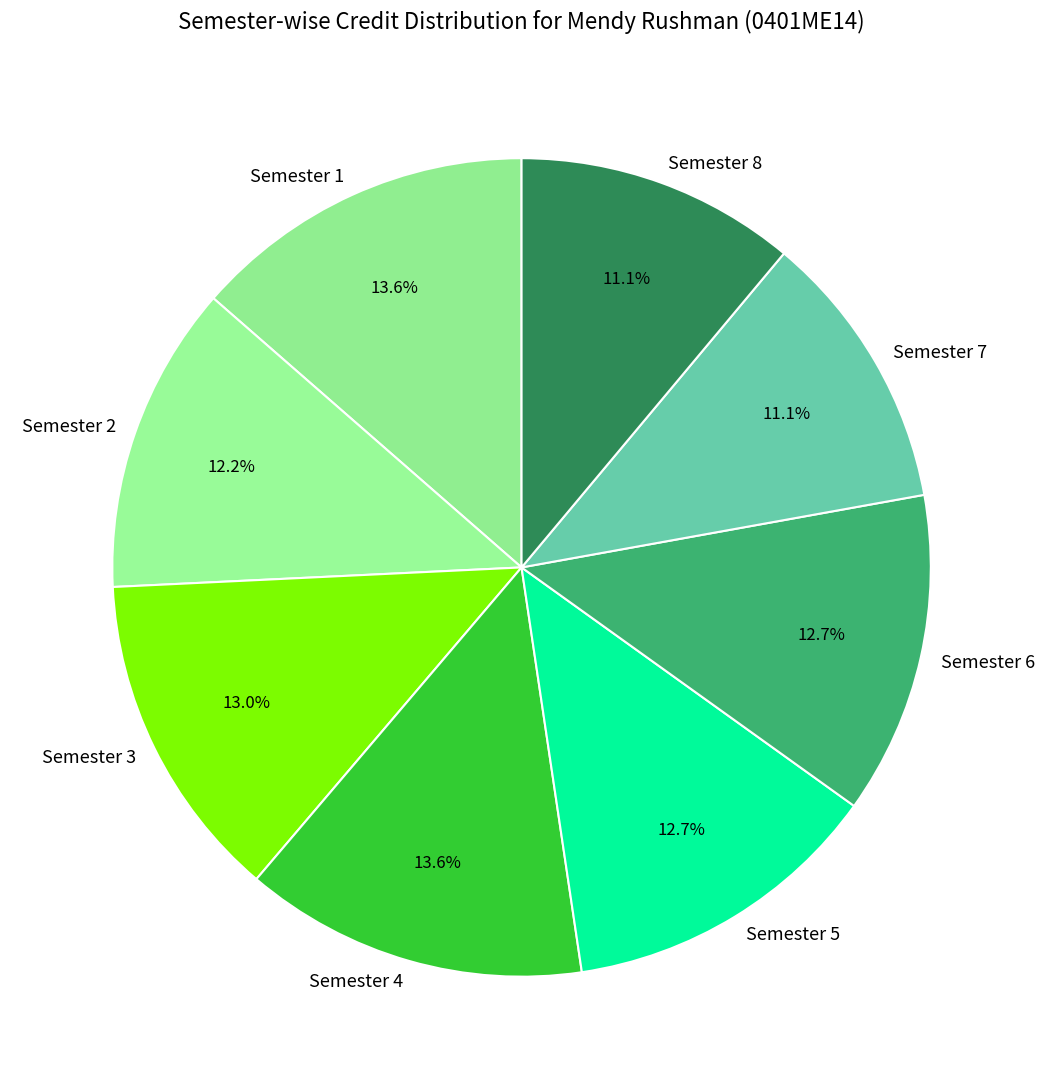

How many segments does this pie chart have?

8